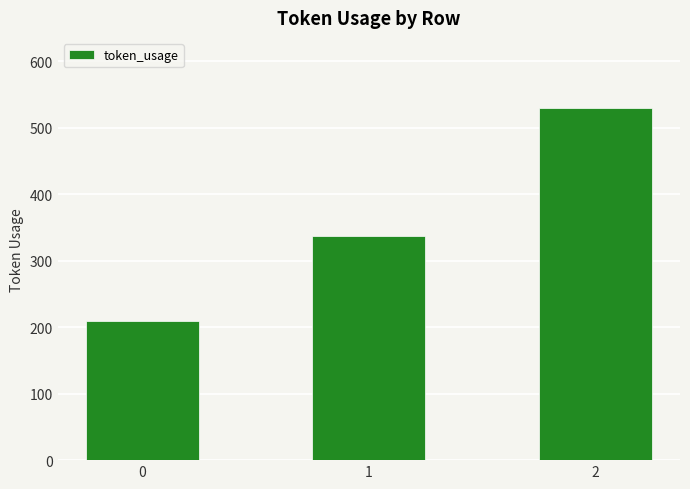

Count the values in the range 209 to 529.

3